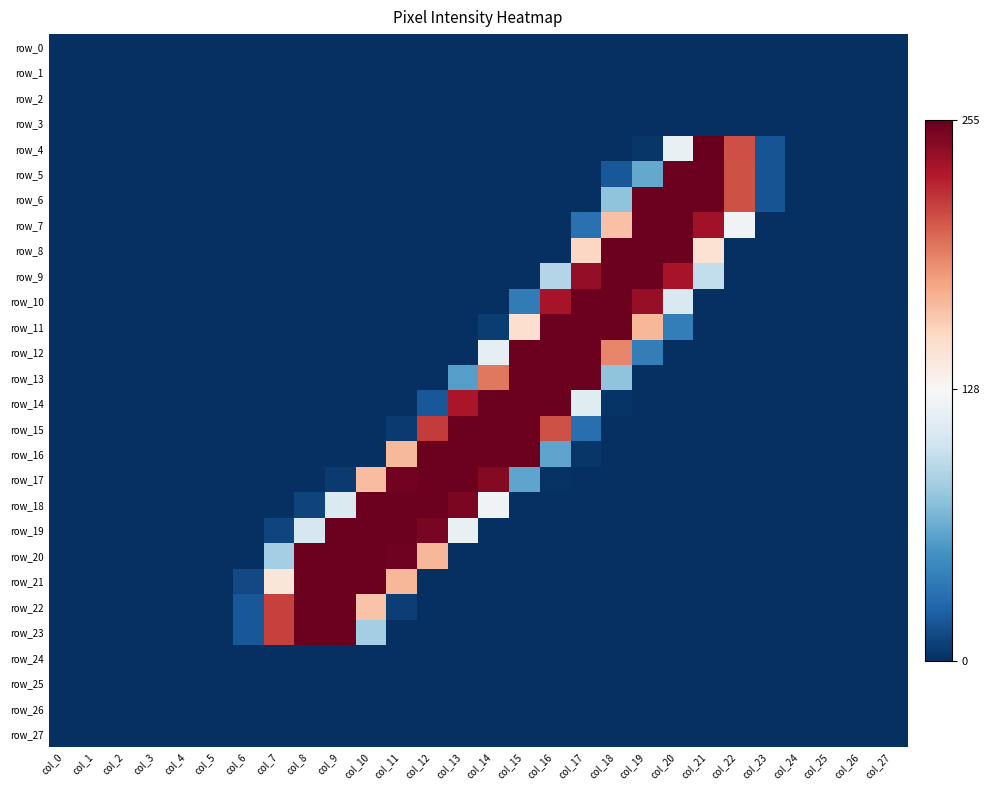

How many positive values does the row_13 series have?

6